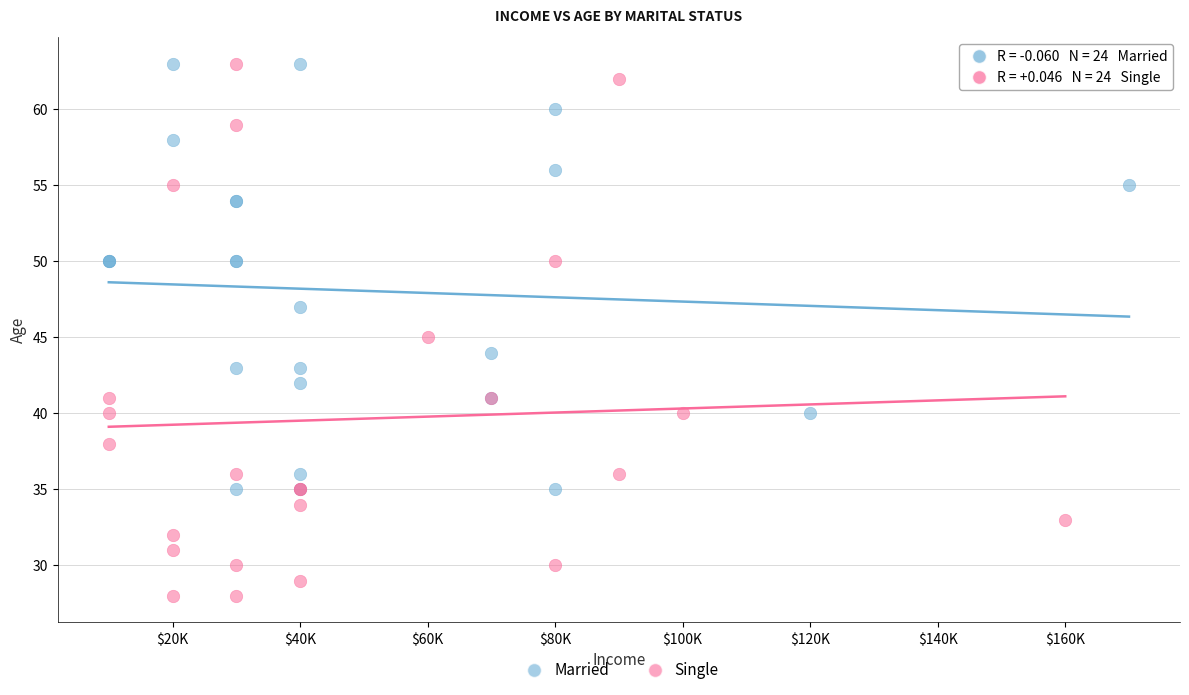

What are all the series names shown in the legend?

Married, Single